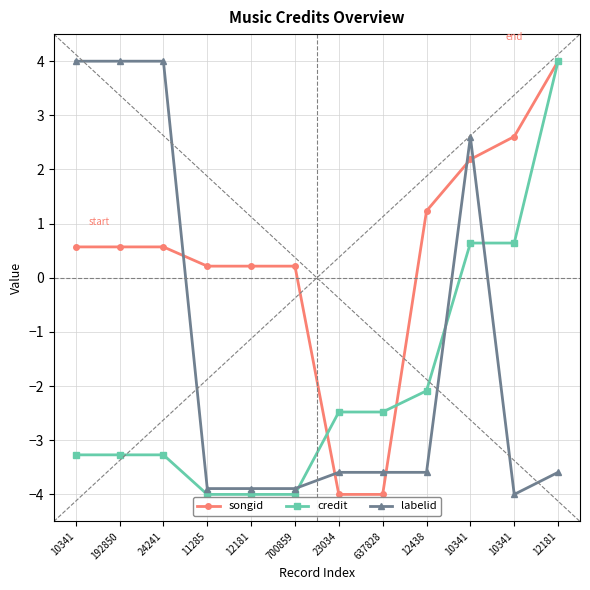

How many values in the labelid series are below -3?

8